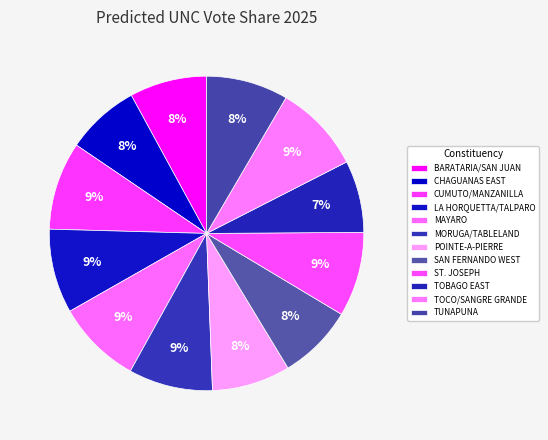

True or false: BARATARIA/SAN JUAN accounts for 1% of the total.

False